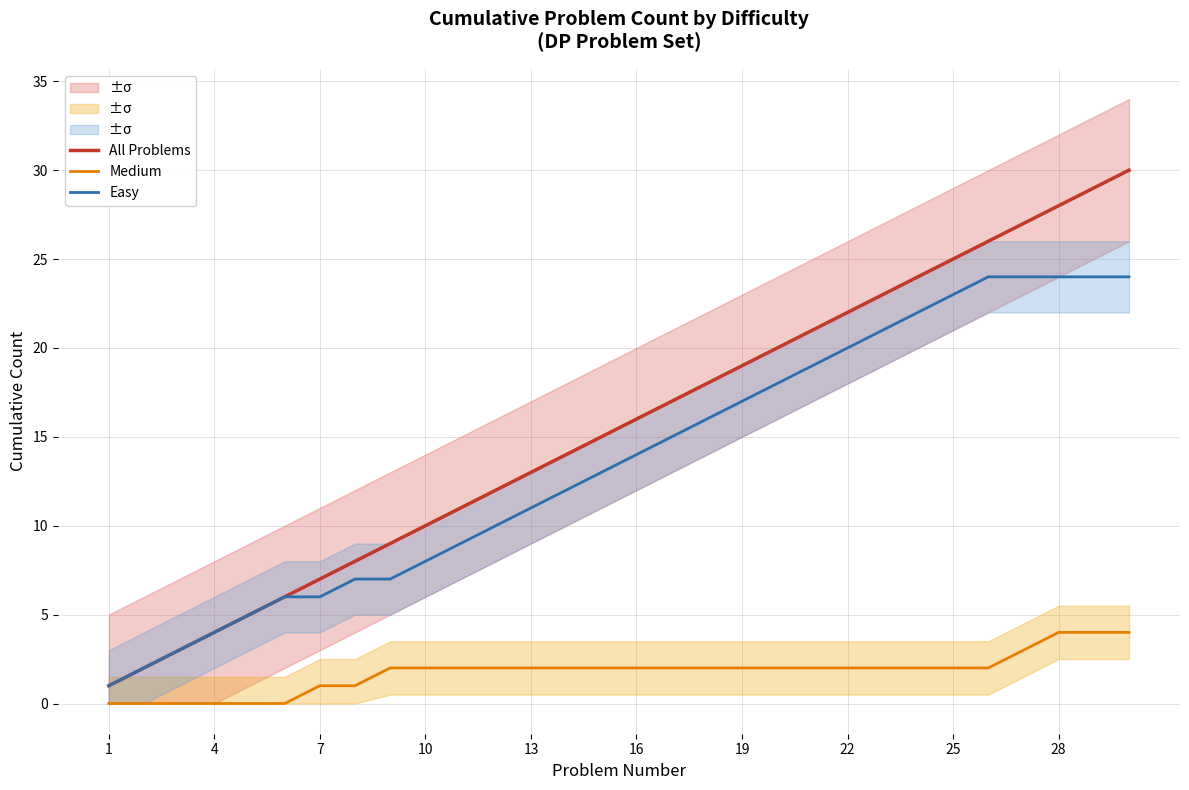

What is the average value of the All Problems series?

16